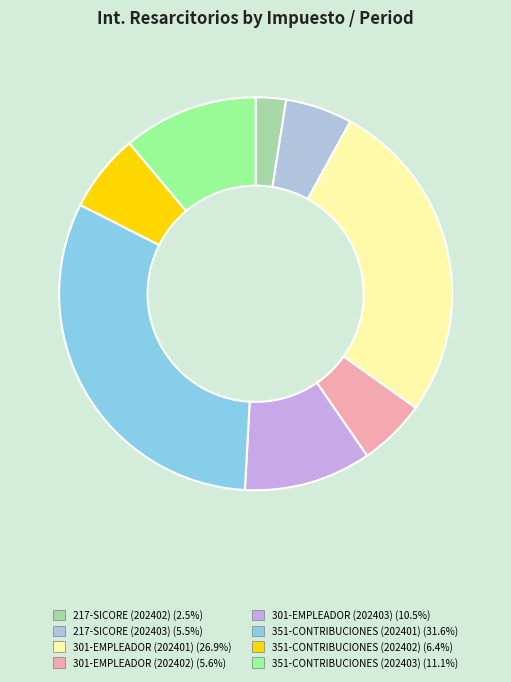

Count the number of slices in the pie.

8